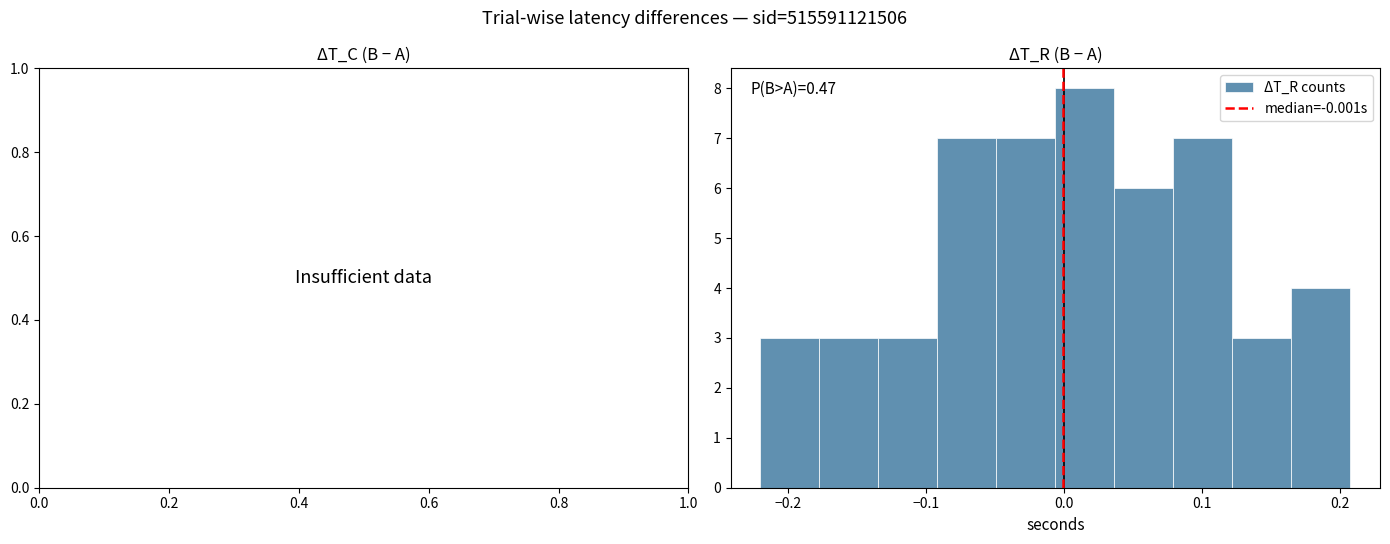

Which range on the x-axis has the tallest bar?

-0.01 to 0.04